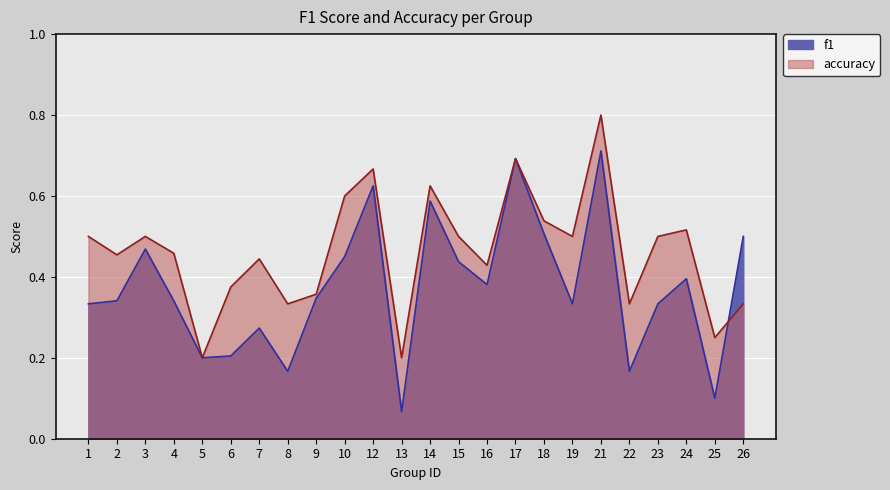

Is the value of accuracy at 13 greater than the value of f1 at 4?

No